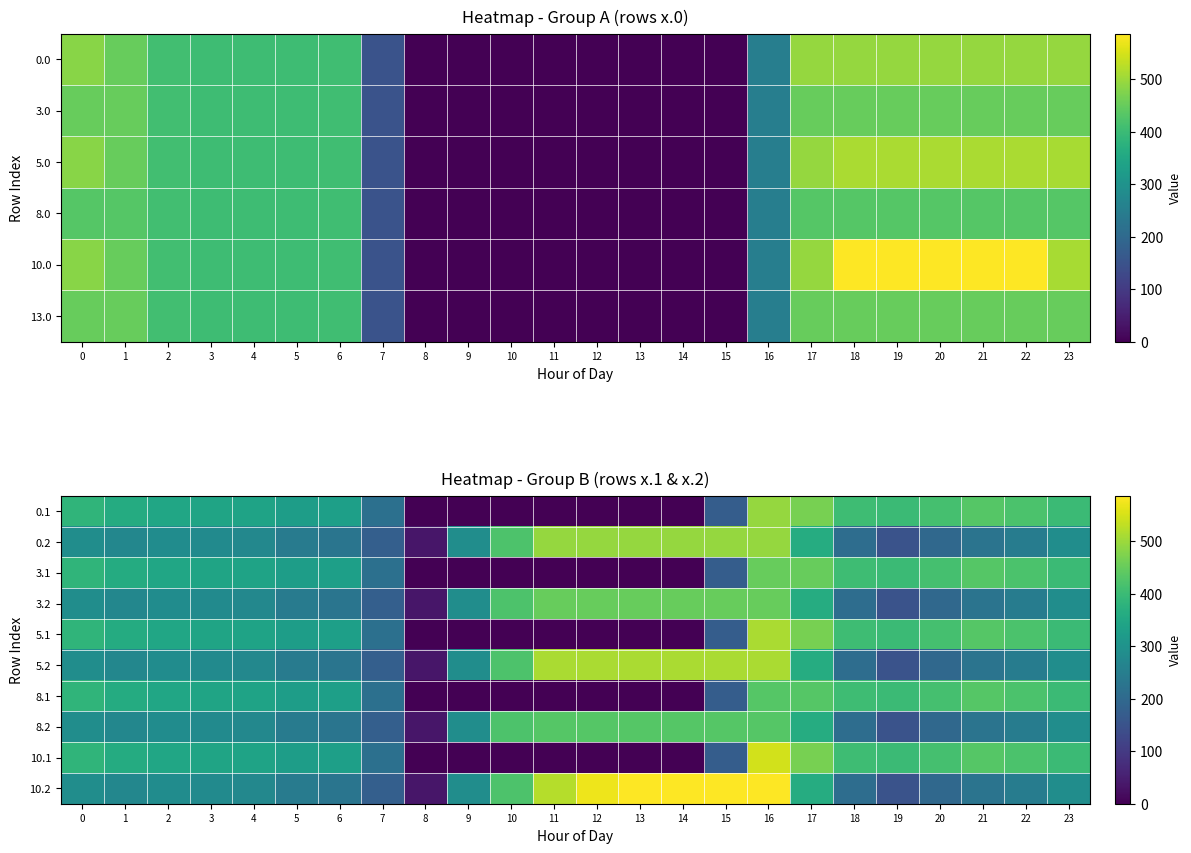

The value of 0.1 at 16 is 220.7. True or false?

False